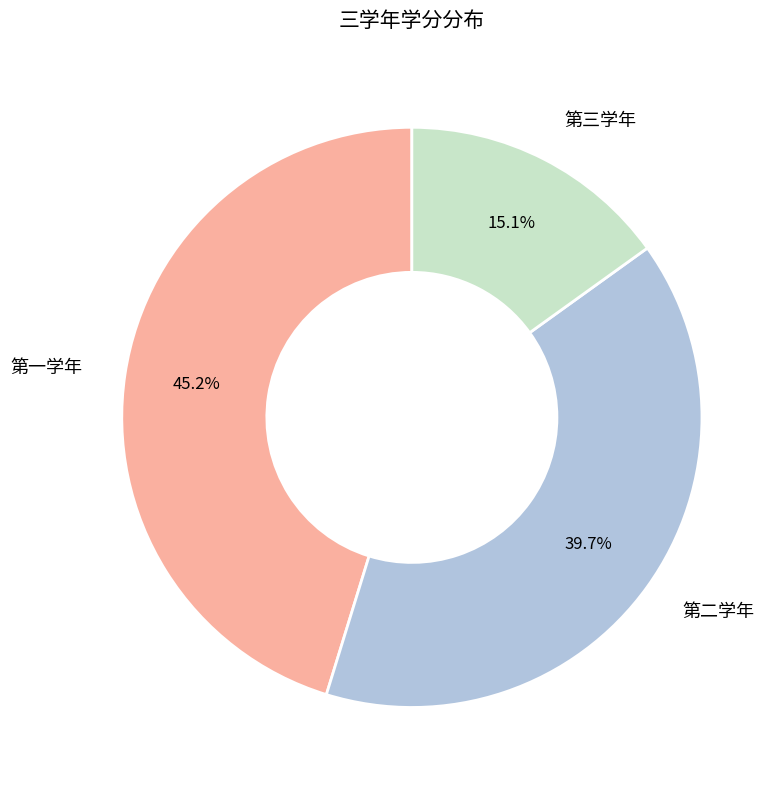

To the nearest percent, what percentage of the pie is 第三学年?

15%